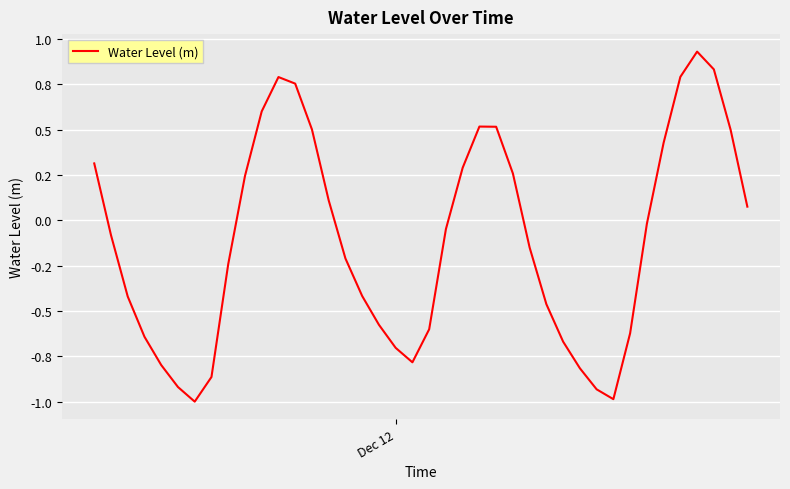

Does the chart display data point markers on the line(s)?

No